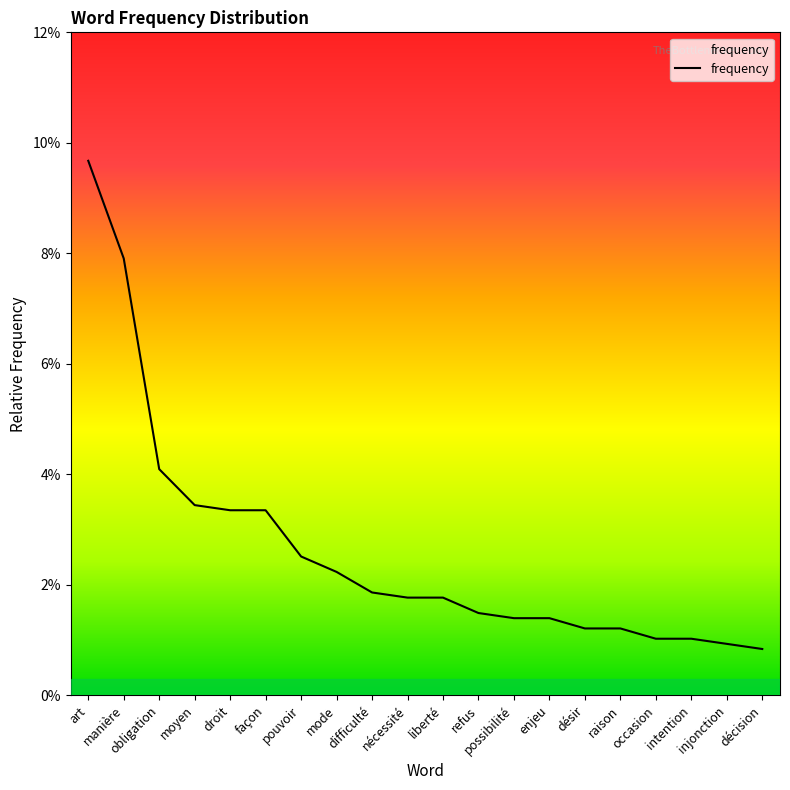

List the labels in order of value, smallest first.

décision, injonction, occasion, intention, désir, raison, possibilité, enjeu, refus, nécessité, liberté, difficulté, mode, pouvoir, droit, façon, moyen, obligation, manière, art